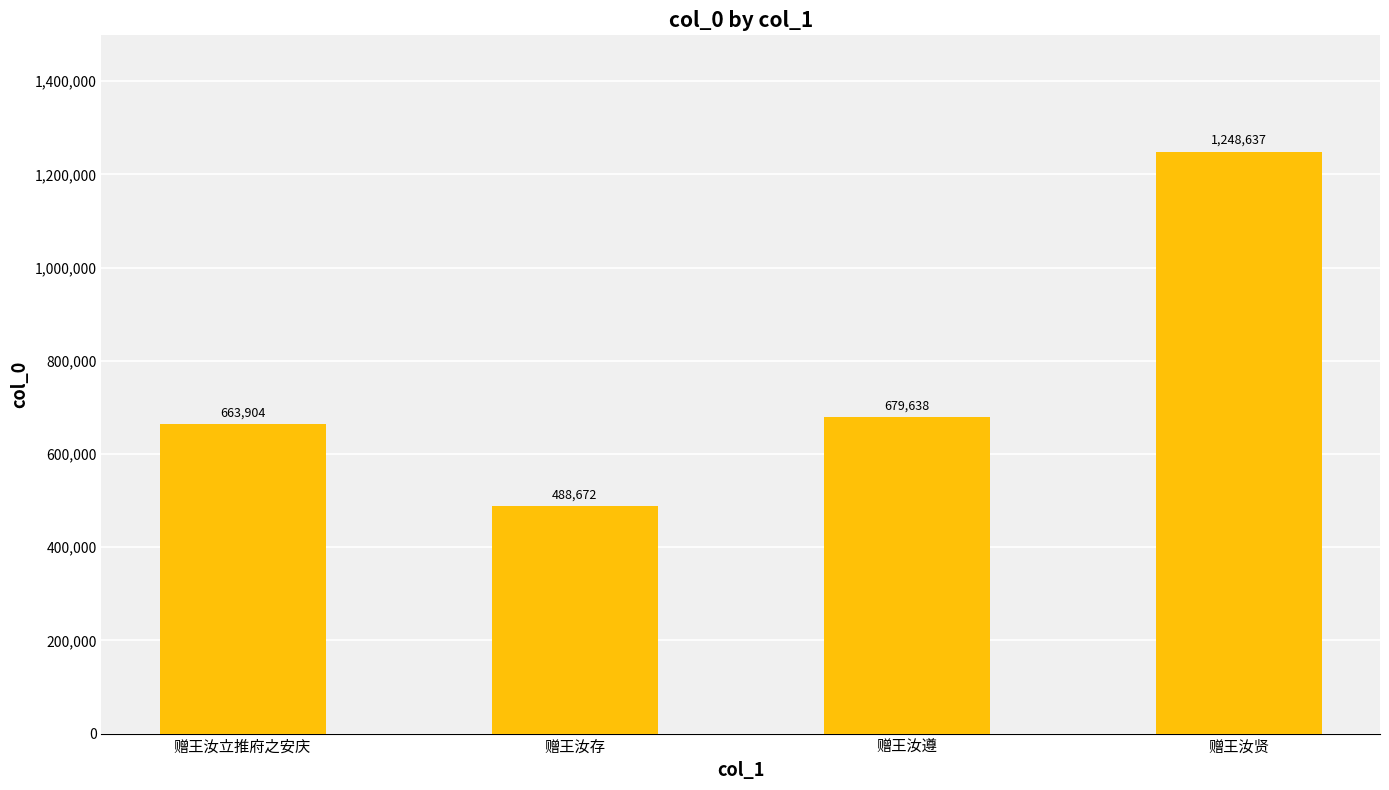

At which category does the chart reach its minimum across all series?

赠王汝存